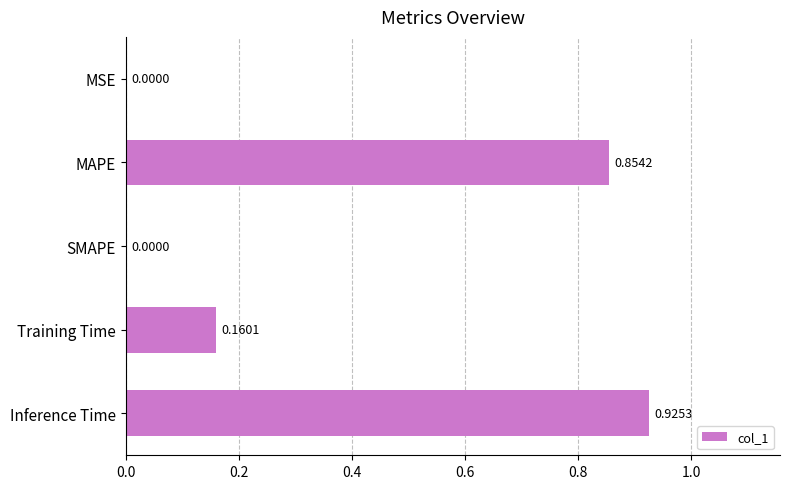

Between MSE and Training Time, which is larger?

Training Time